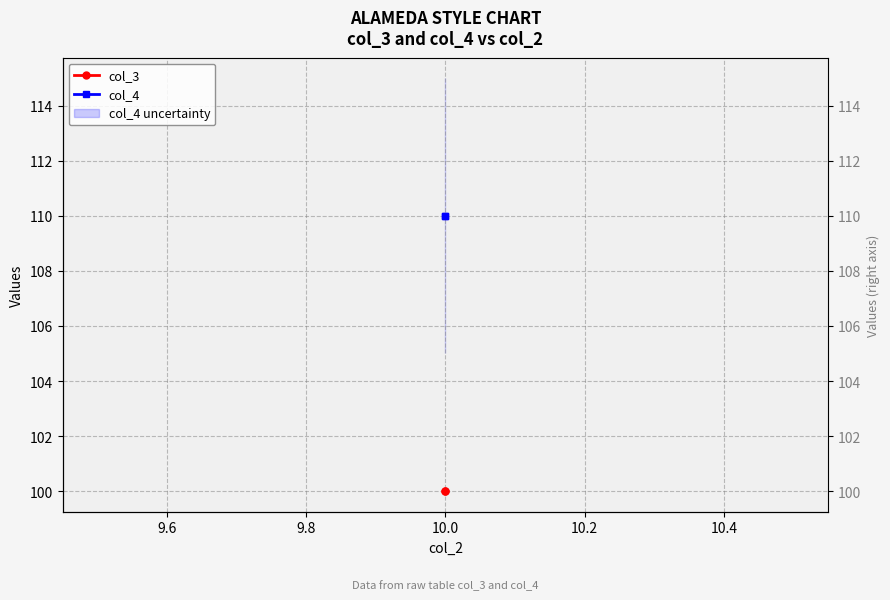

What is the maximum value for col_3?

100